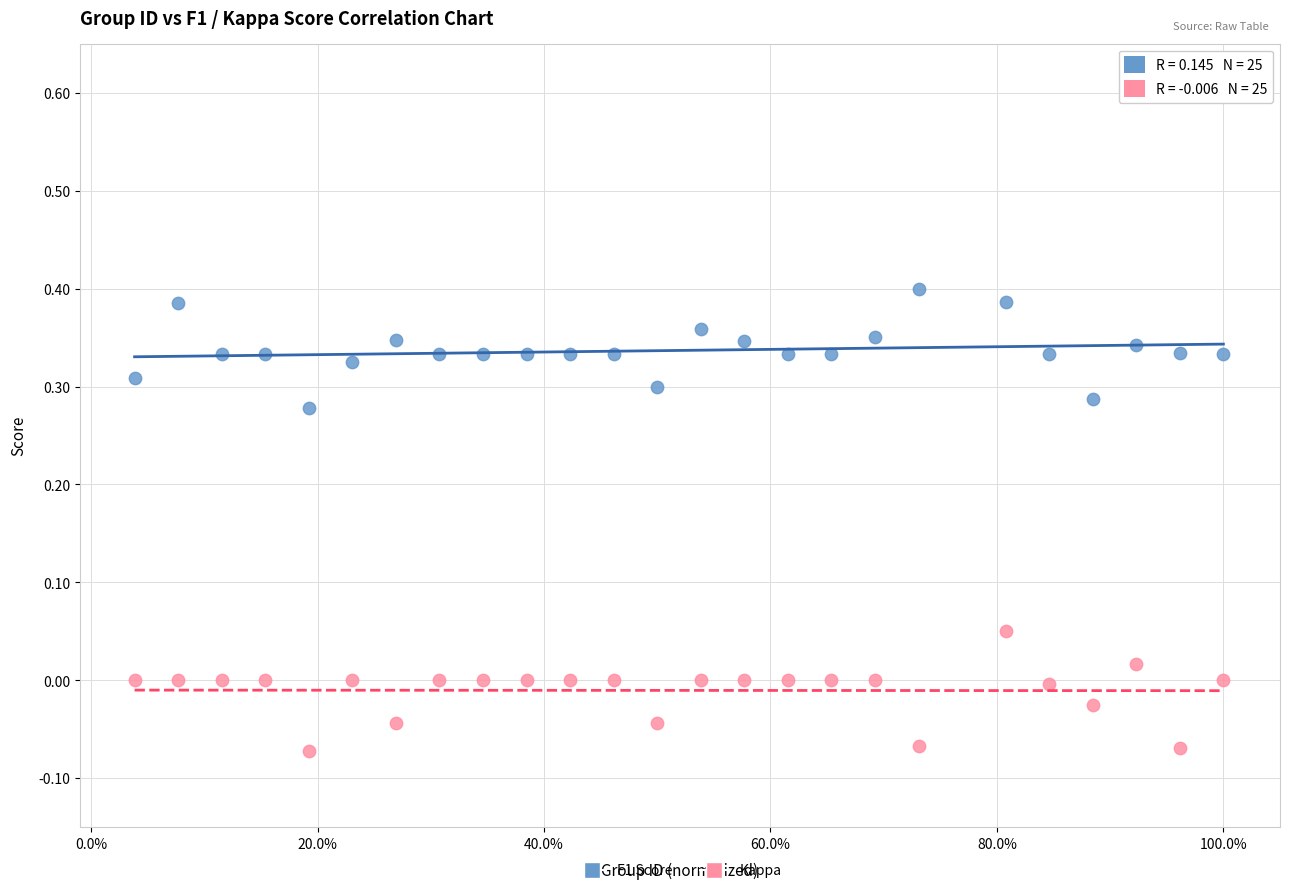

Across all data points, what is the range of Y values (max minus min)?

0.5